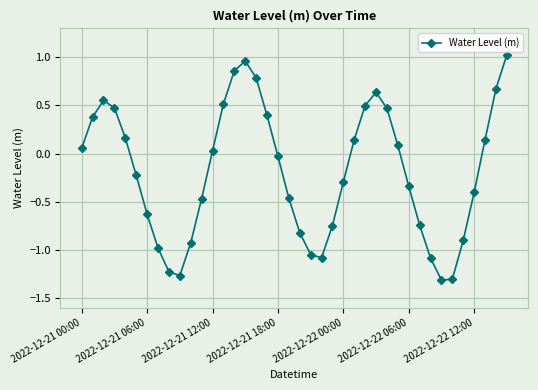

How many series are shown in this chart?

1